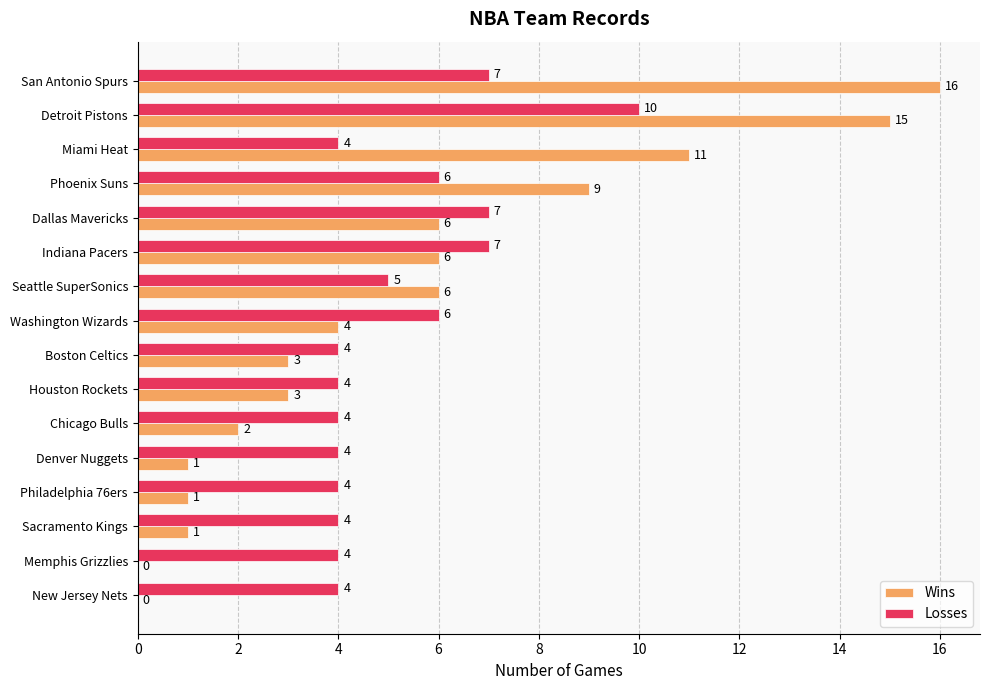

Is it true that Wins equals 16 at San Antonio Spurs?

True